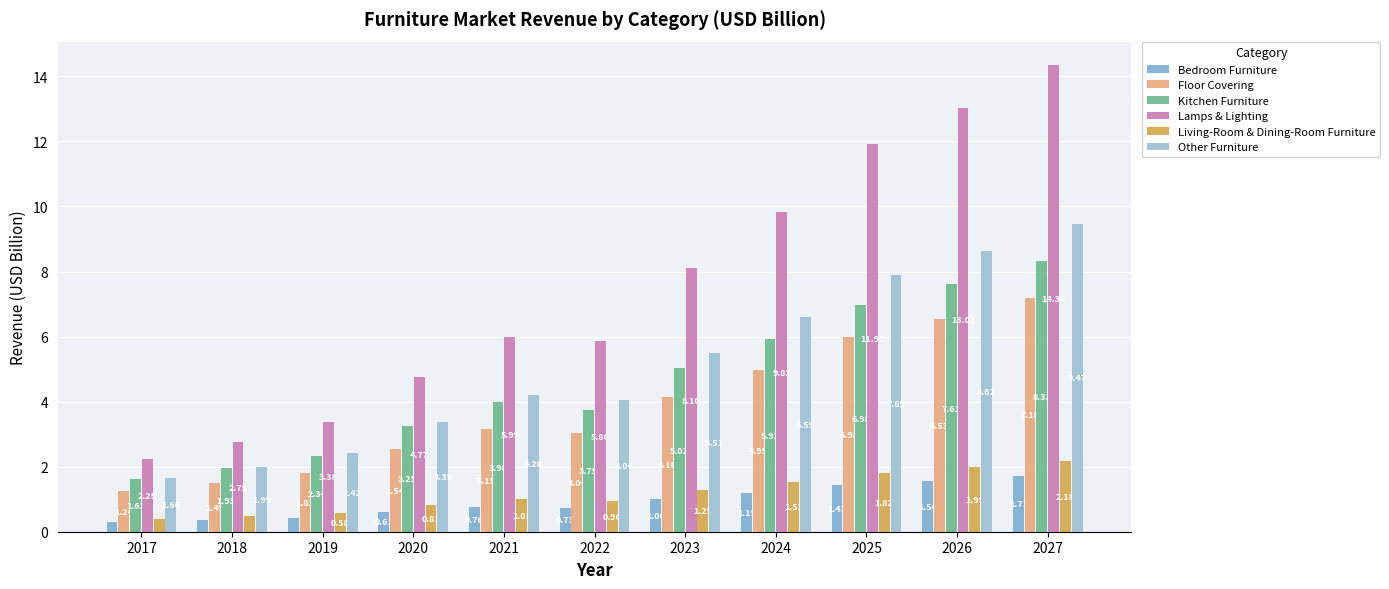

List the series in order of their peak value, highest first.

Lamps & Lighting, Other Furniture, Kitchen Furniture, Floor Covering, Living-Room & Dining-Room Furniture, Bedroom Furniture